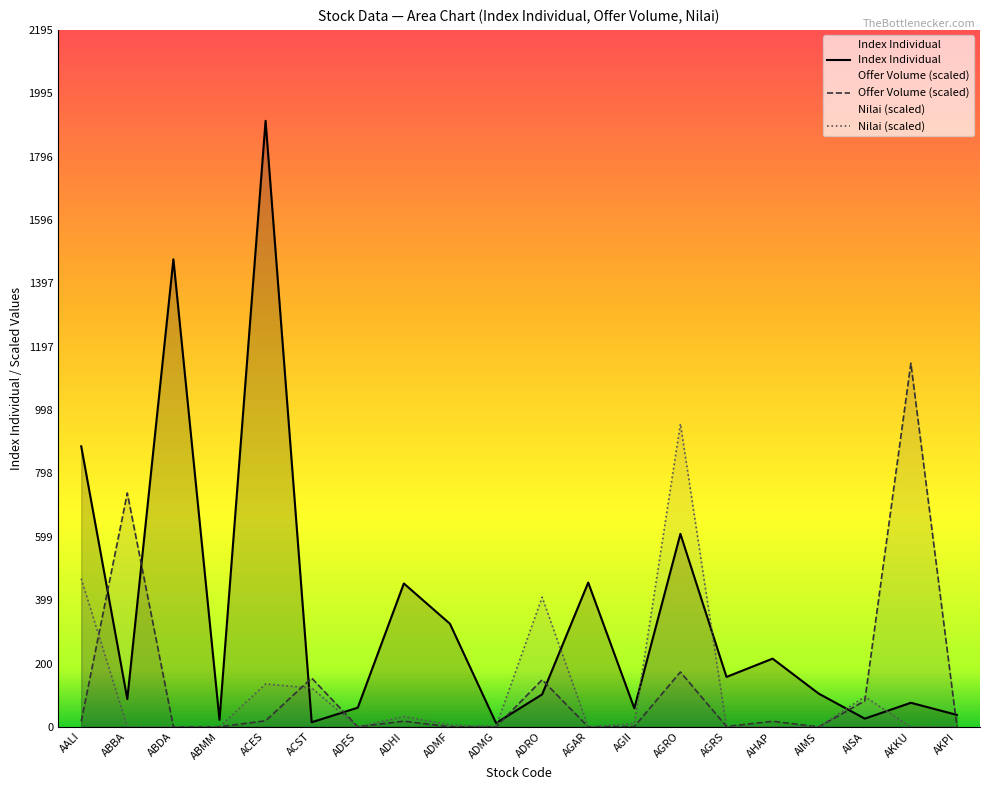

True or false: Nilai and Index Individual cross at least once.

True